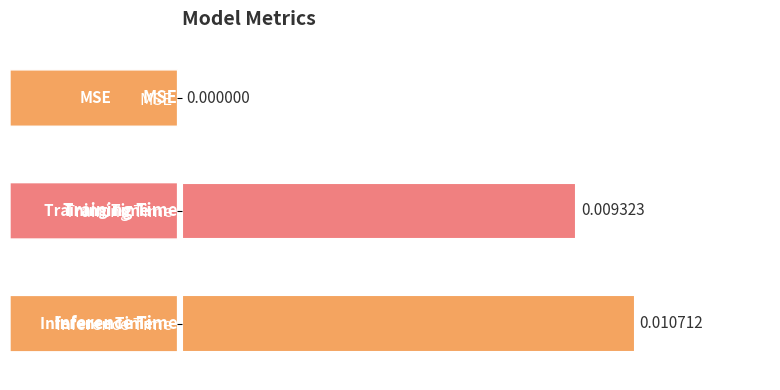

Does the chart contain stacked bars?

No